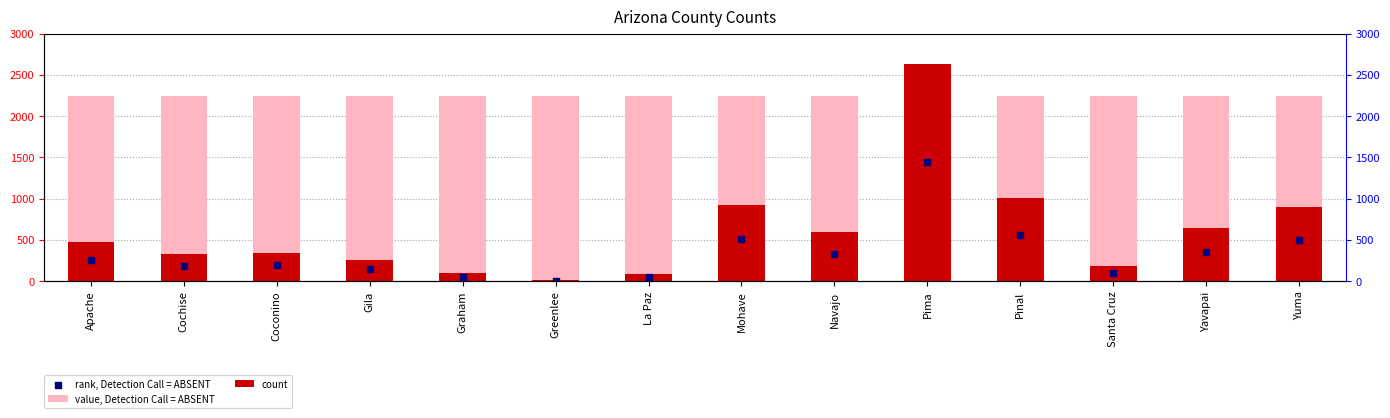

What are all the series names shown in the legend?

value, Detection Call = ABSENT, count, rank, Detection Call = ABSENT